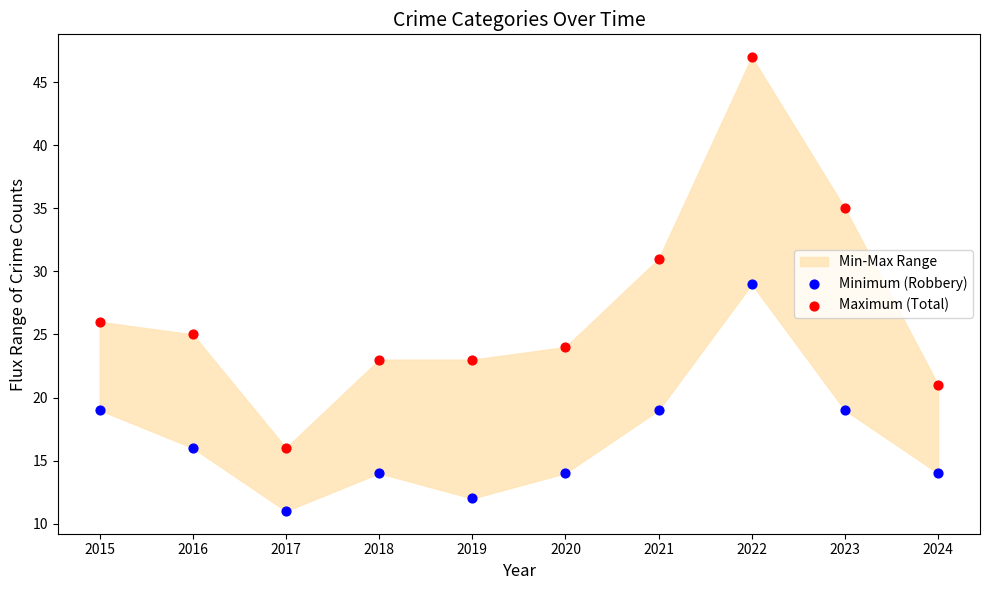

Which series contains the highest Y value?

Maximum (Total)